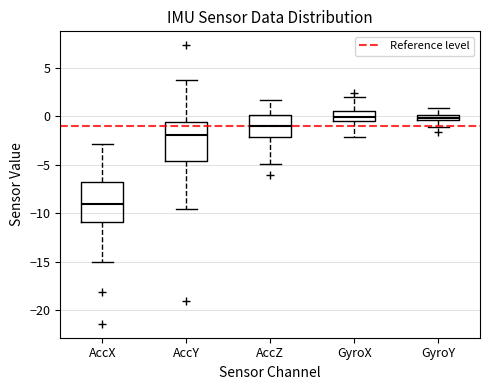

Which box has the lowest median line?

AccX